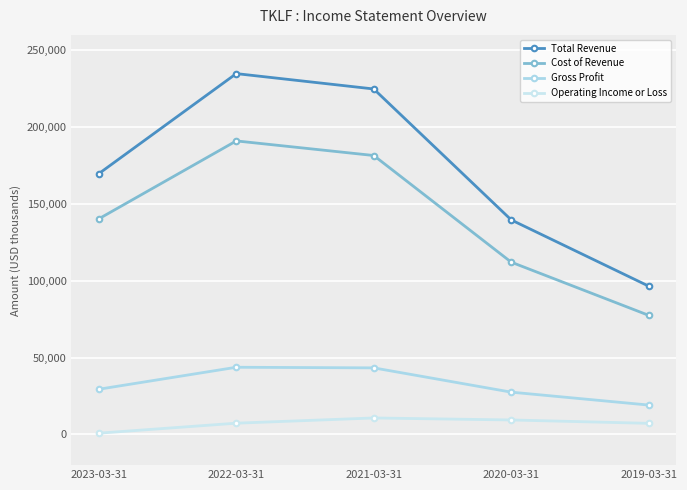

At which category is the sum across all series the highest?

2022-03-31